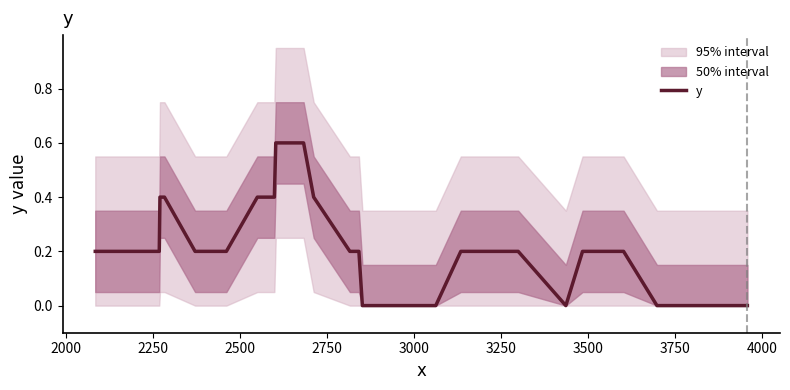

What is the highest value of the y series?

0.6